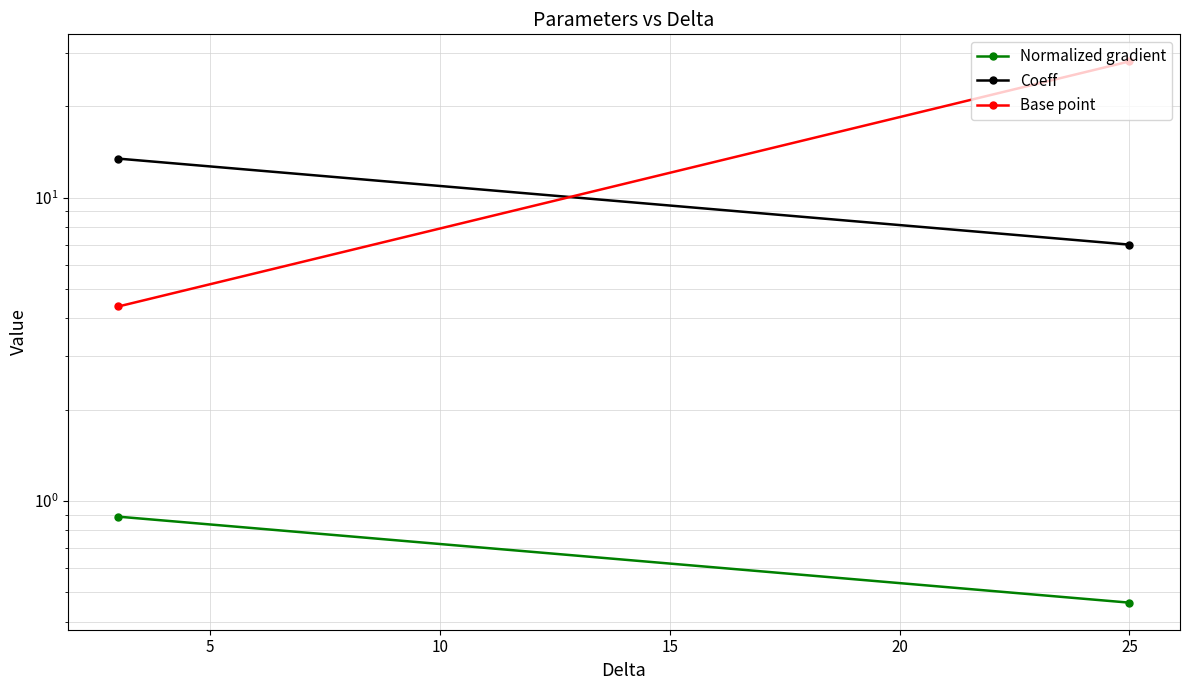

How many series are shown in this chart?

3